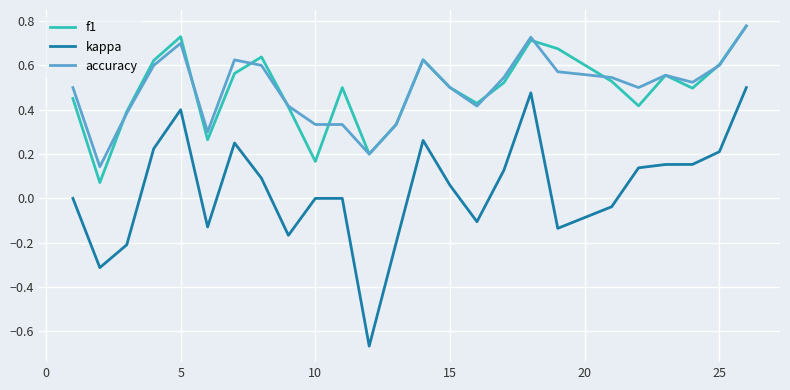

How many f1 values are between 0 and 1?

25